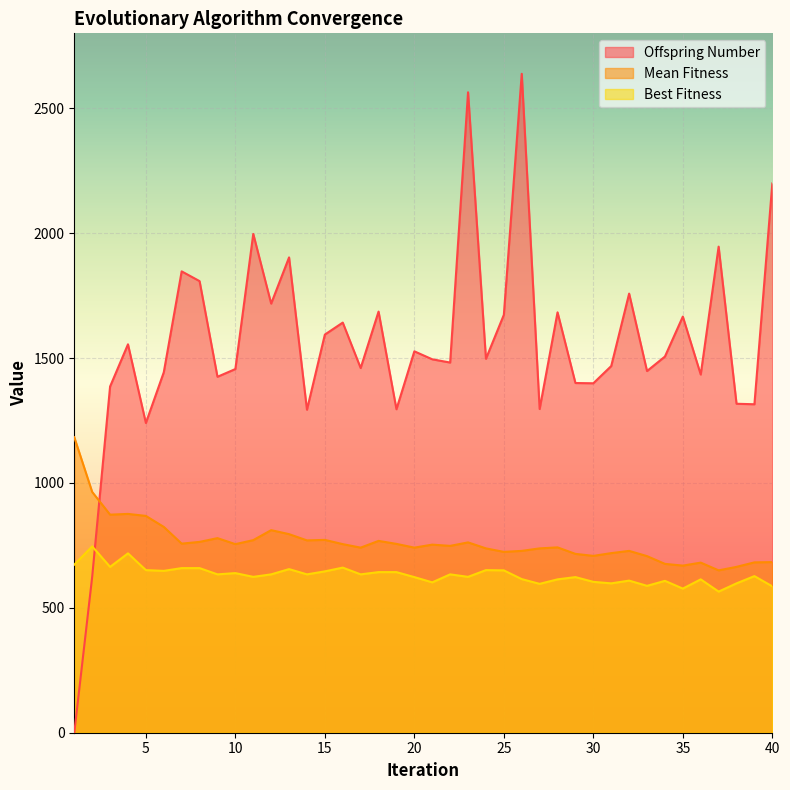

How many interior local valleys does the Best Fitness series have?

13